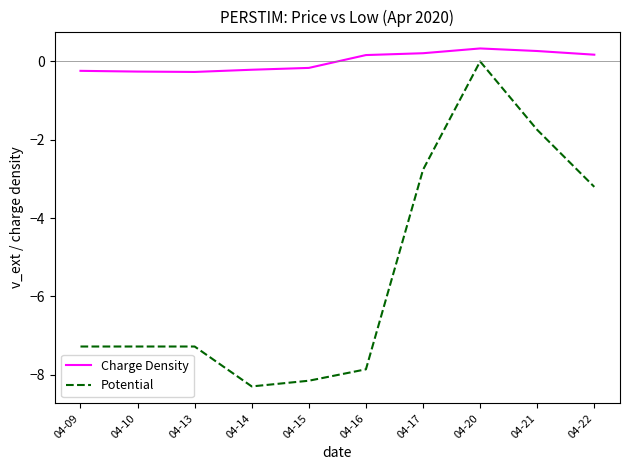

How many lines are shown in the chart?

2